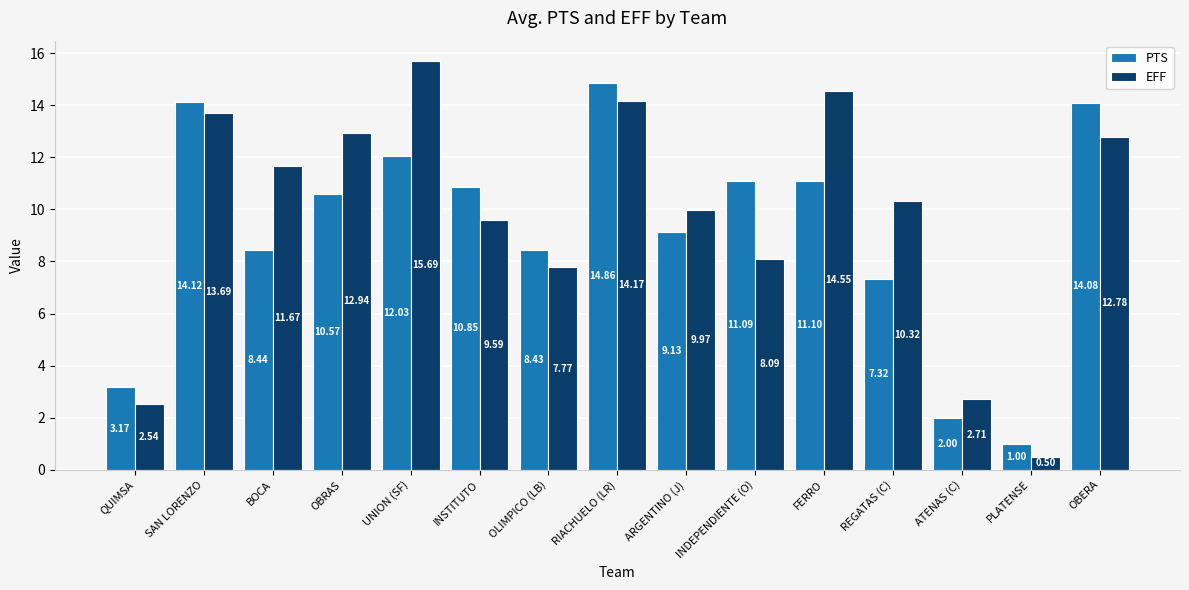

Where does the PTS series first go above 10?

SAN LORENZO